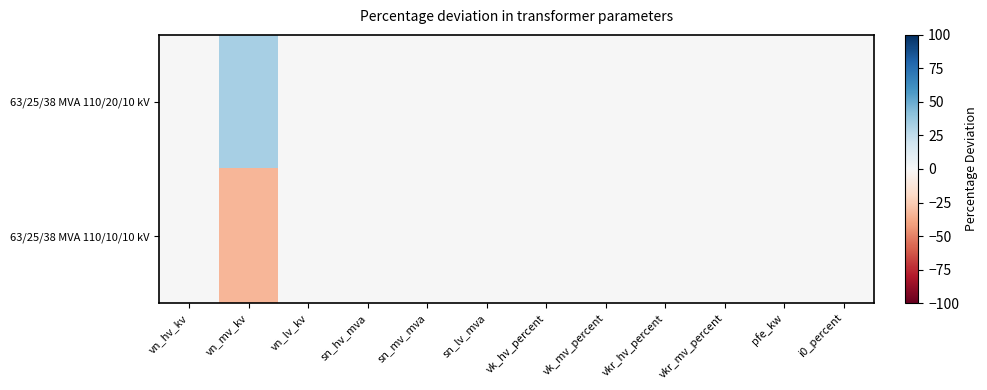

Which series has the largest total across all categories?

63/25/38 MVA 110/20/10 kV